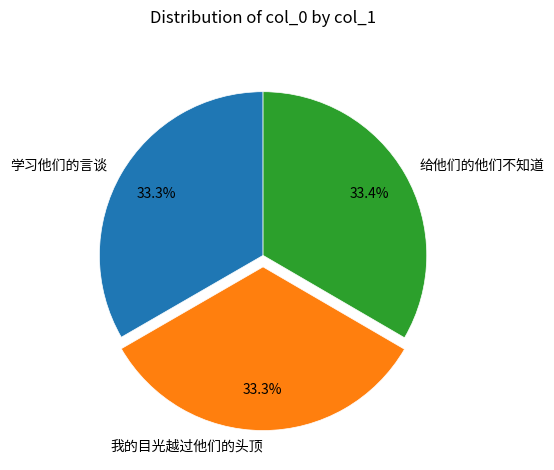

Does 给他们的他们不知道 represent more than half of the total?

No